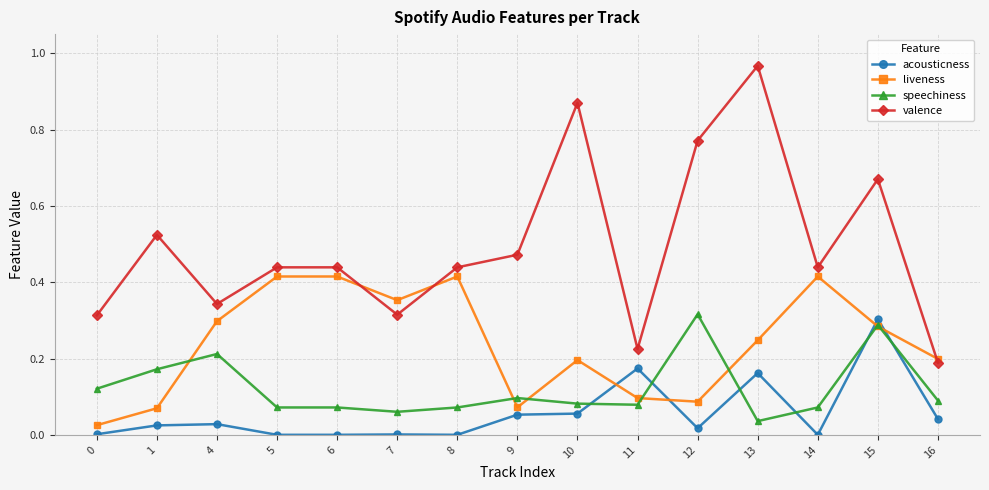

At which label does acousticness reach its peak?

15